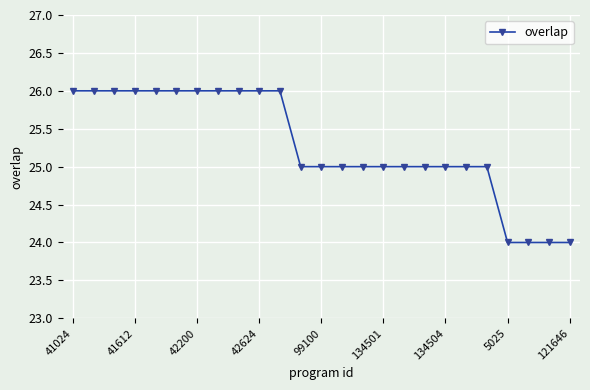

What is the maximum value shown in the chart?

26